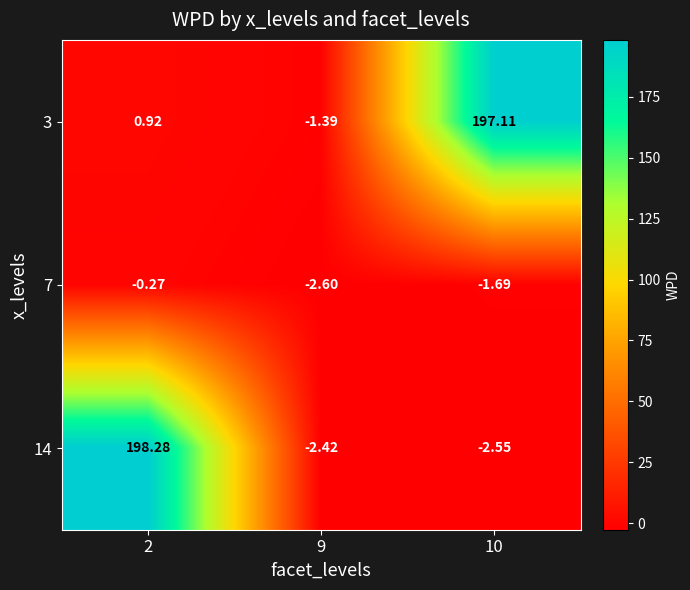

At how many categories does at least one series exceed 78?

2